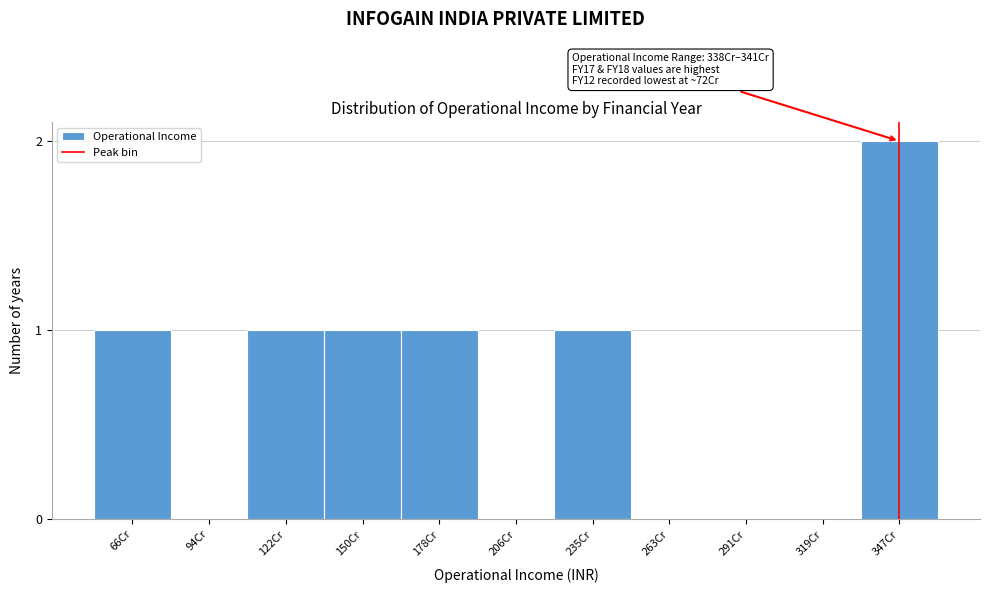

Reading left to right, transcribe all the data shown in this chart.

66Cr=1	94Cr=0	122Cr=1	150Cr=1	178Cr=1	206Cr=0	235Cr=1	263Cr=0	291Cr=0	319Cr=0	347Cr=2